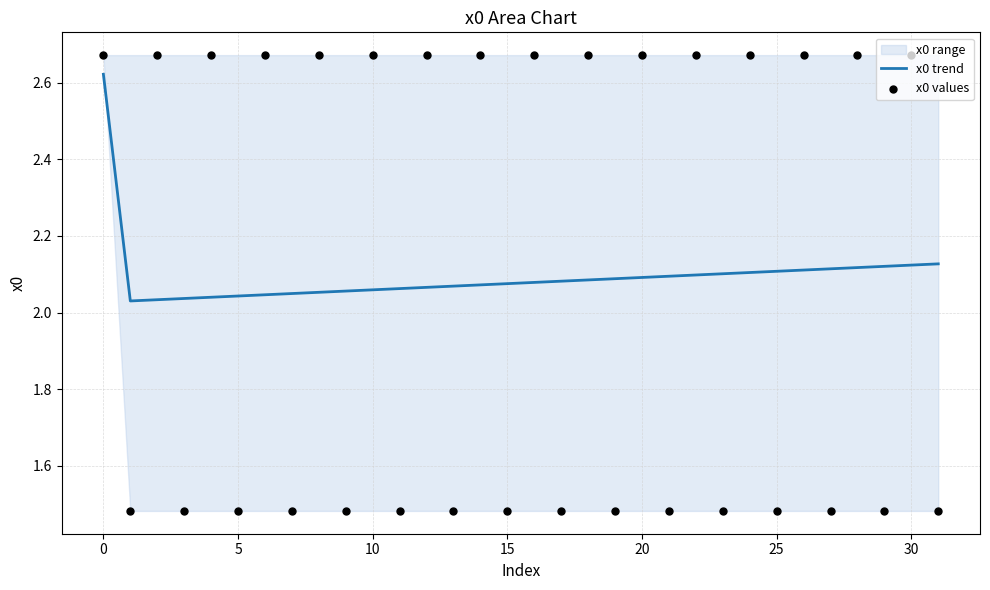

The value of x0 trend at 15 is 3.4. True or false?

False